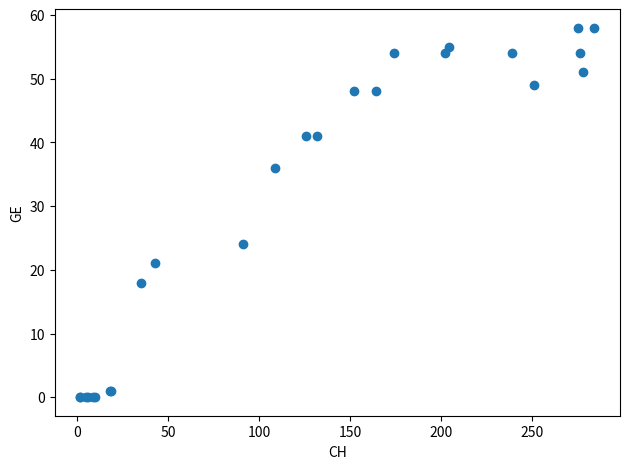

What Y value in the scatter plot is closest to 29?

24